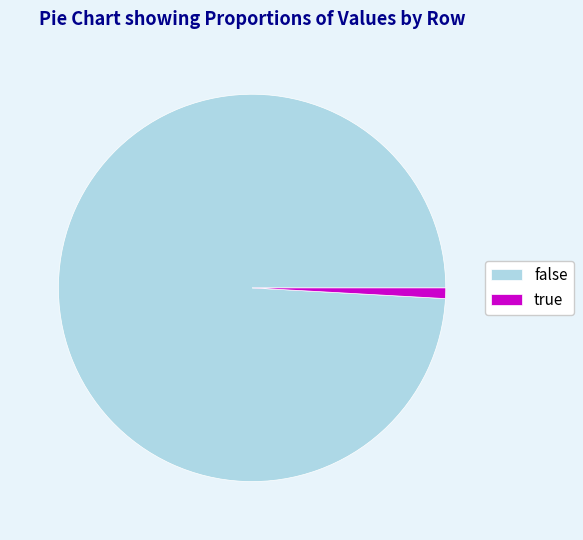

The false slice represents 99% of the pie. True or false?

True